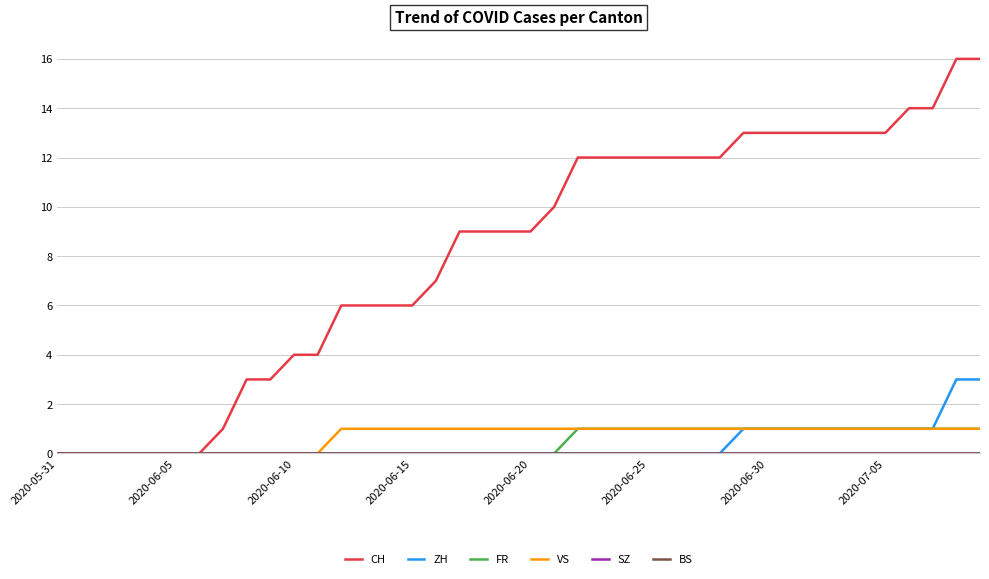

True or false: ZH and SZ intersect in this chart.

False